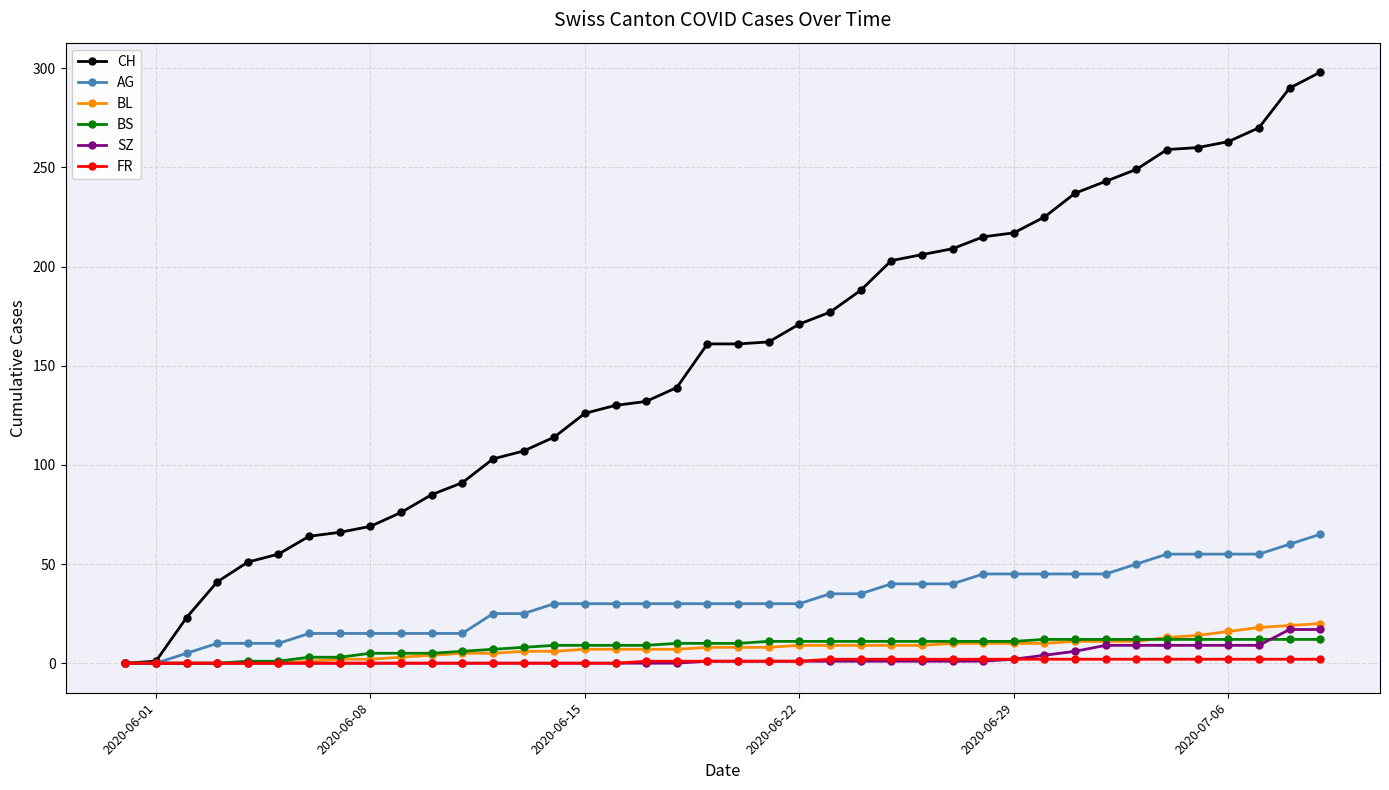

At how many categories does at least one series exceed 150?

21